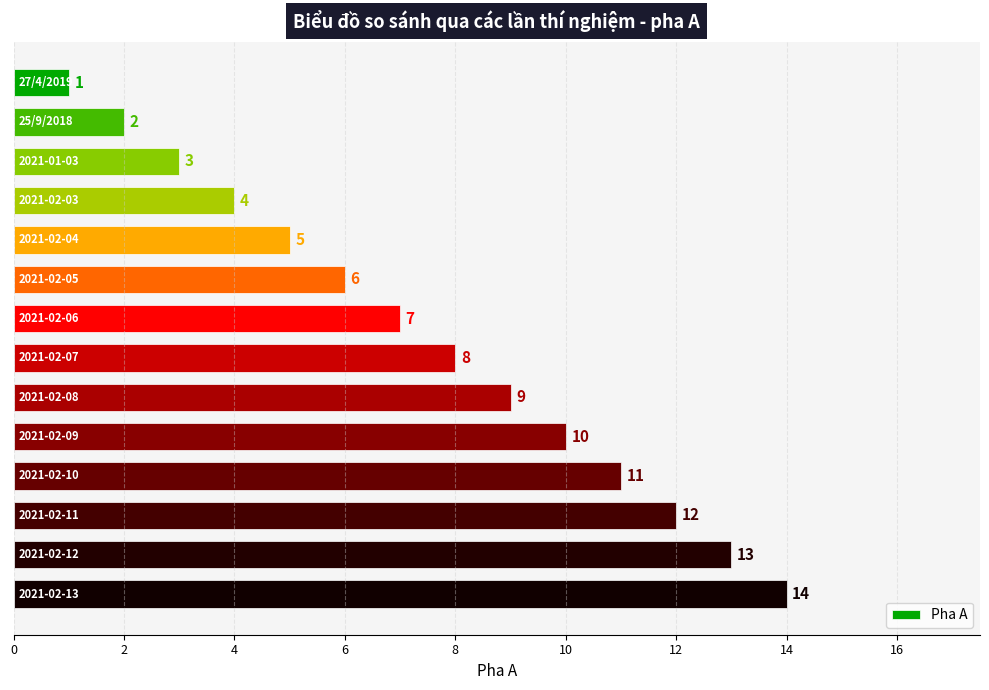

What is the difference between the maximum and minimum values?

13